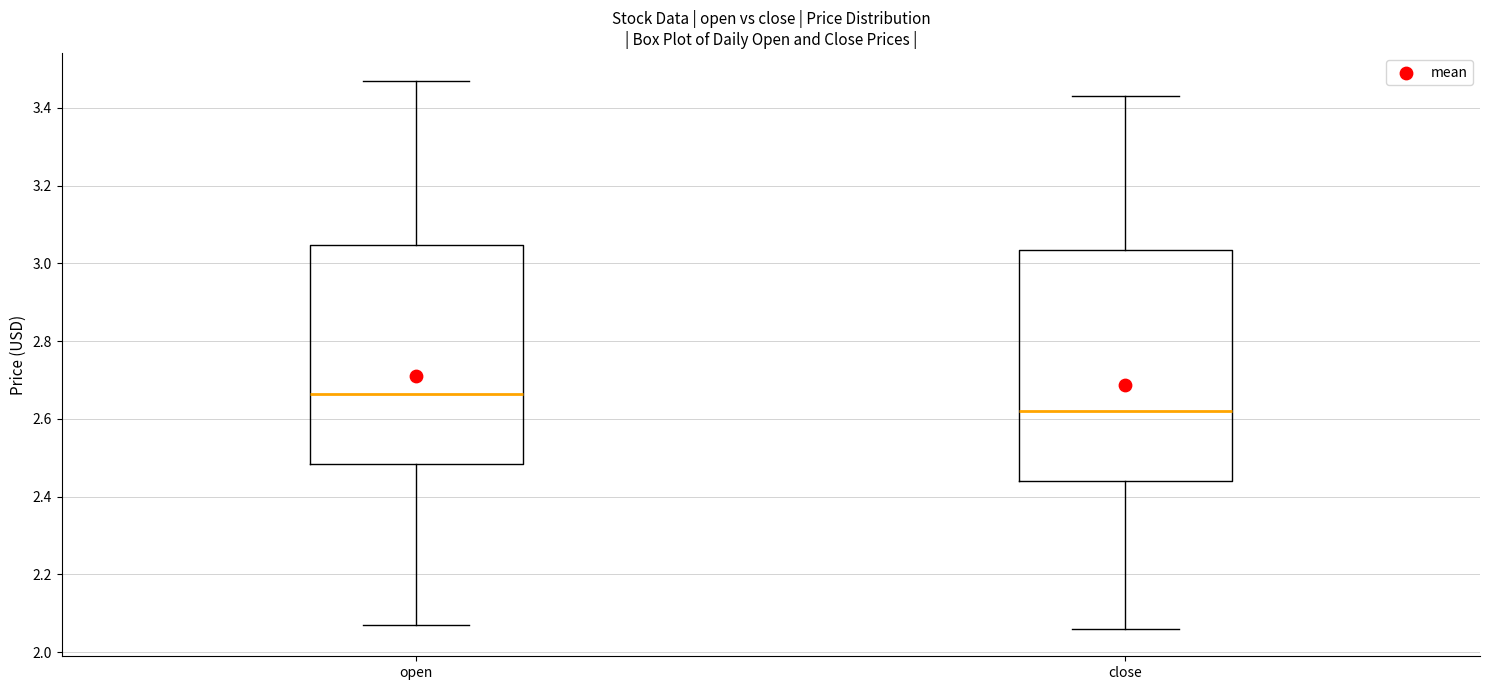

Which box has the lowest median line?

close